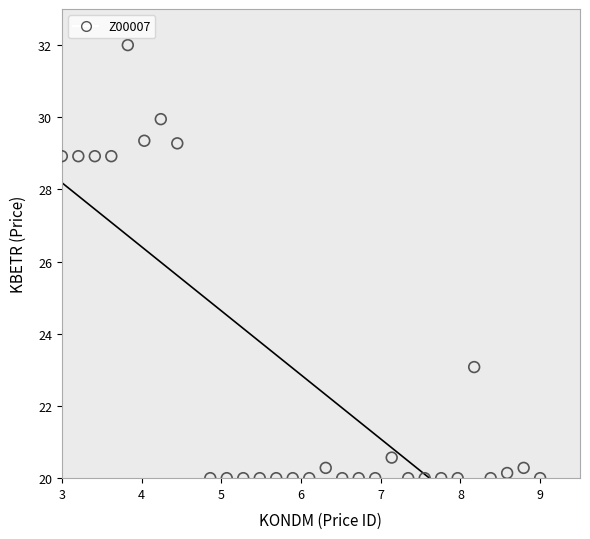

What is the range of Y values (max minus min)?

12.0